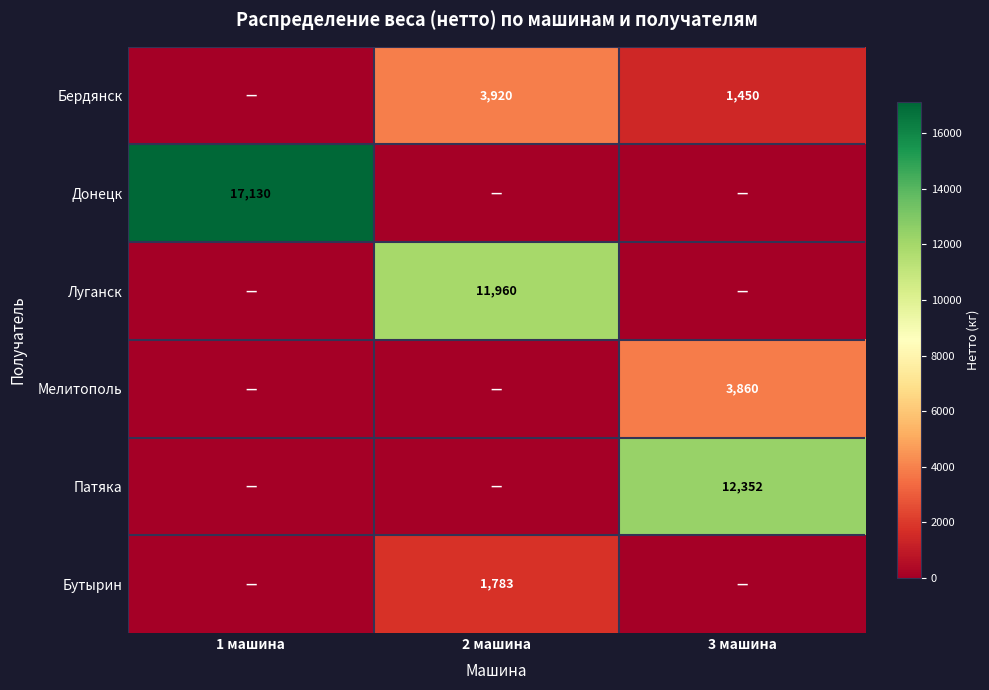

The value of Мелитополь at 3 машина is 785. True or false?

False